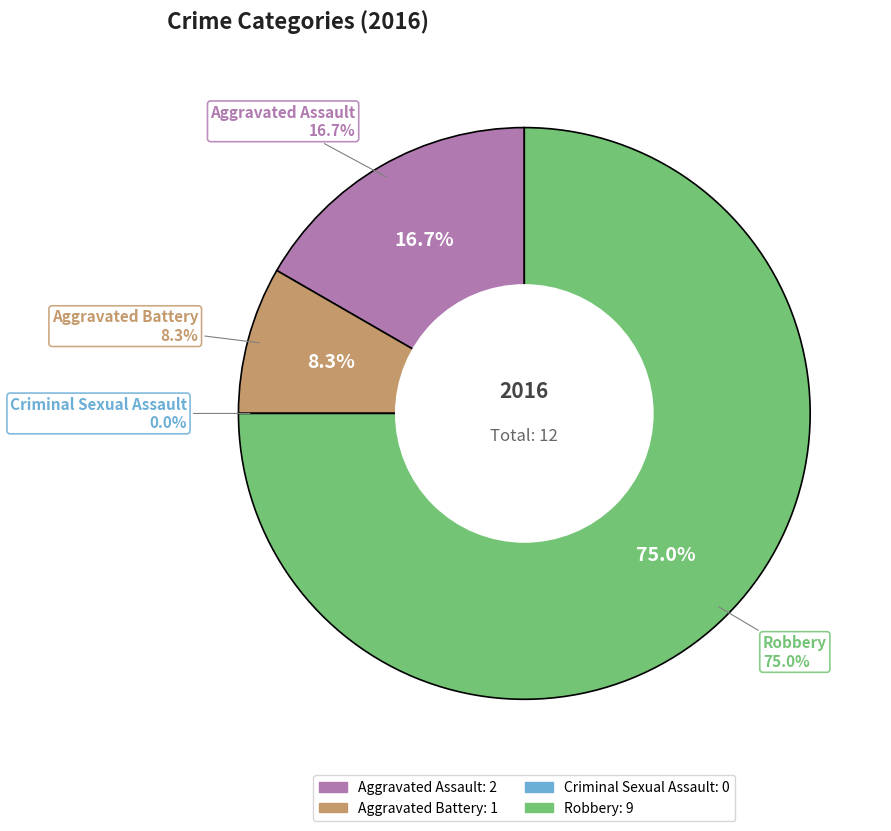

How many slices are in this pie chart?

4